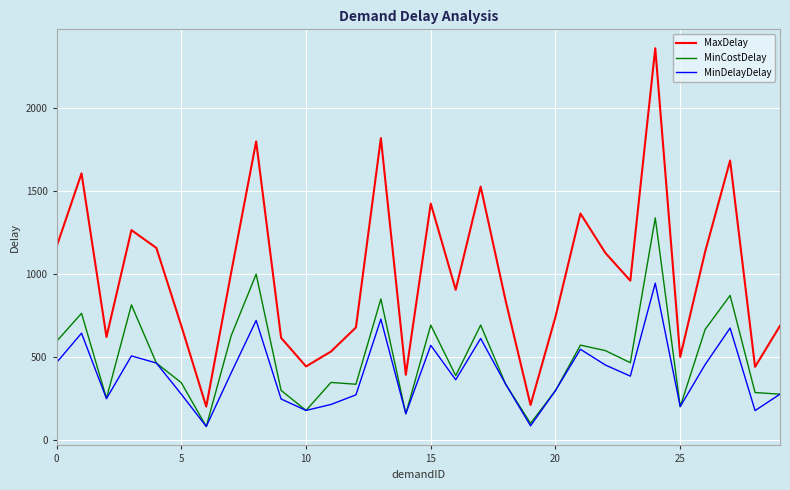

What is the minimum value for MaxDelay?

200.0